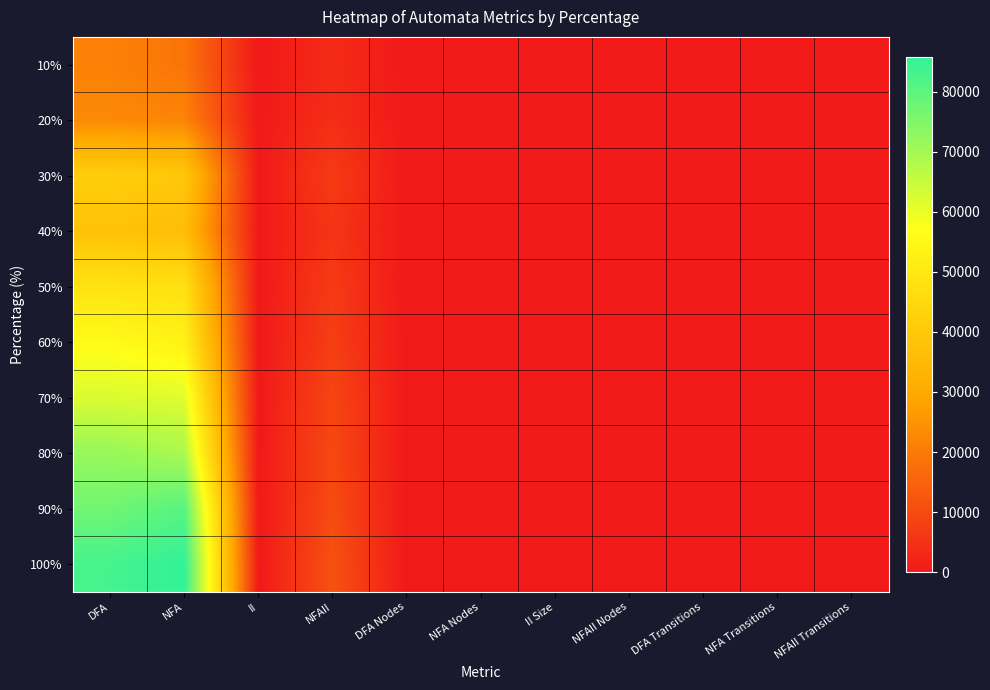

Which series has the largest total across all categories?

100%